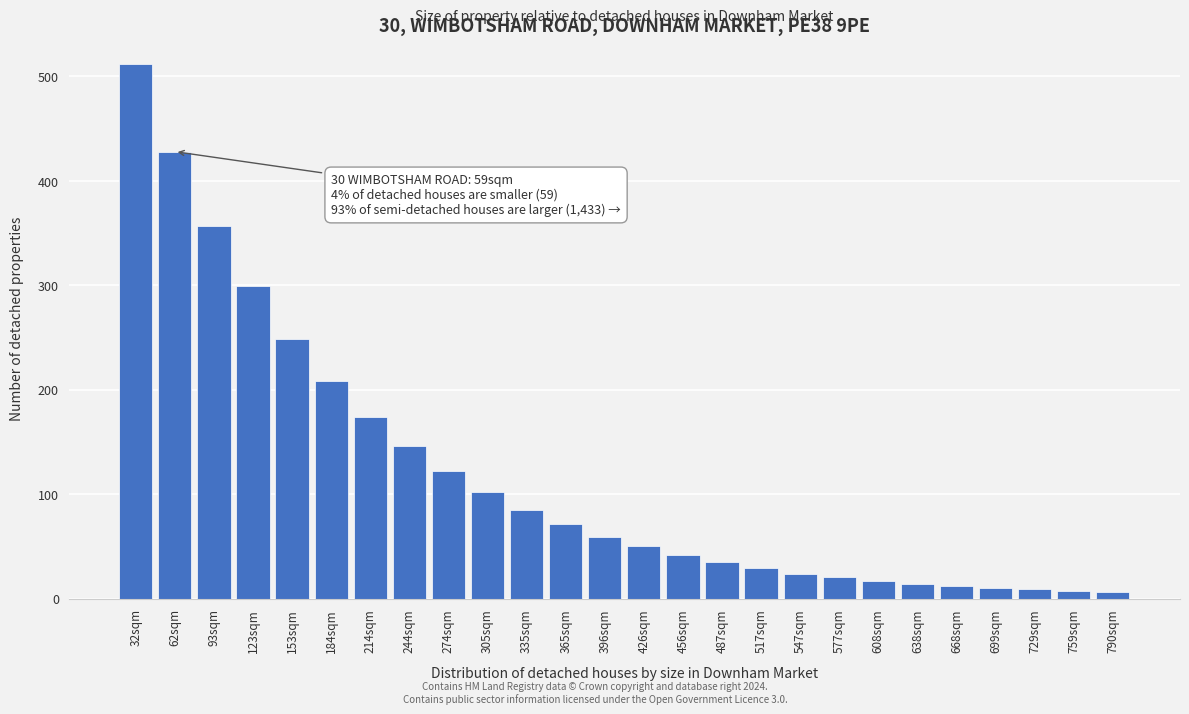

What is the ratio of the value at 93sqm to the value at 396sqm?

6.1